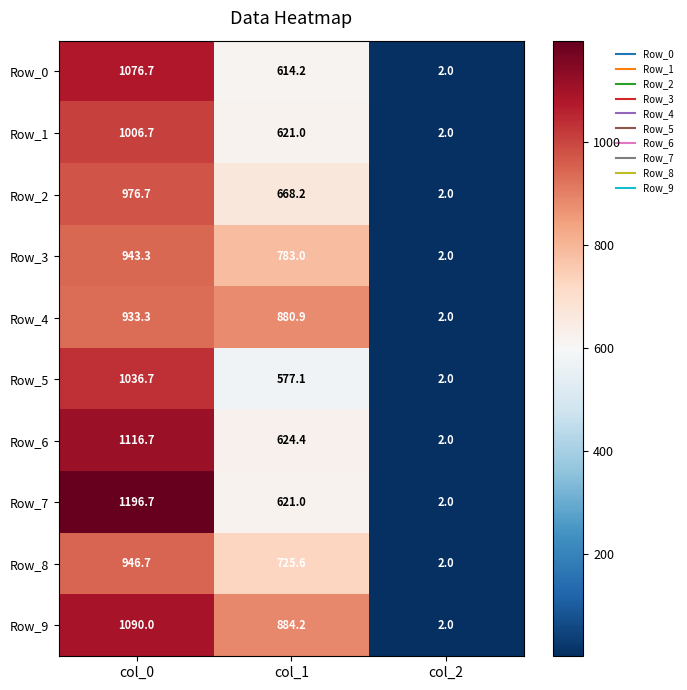

At which label does Row_7 first exceed 621?

col_0